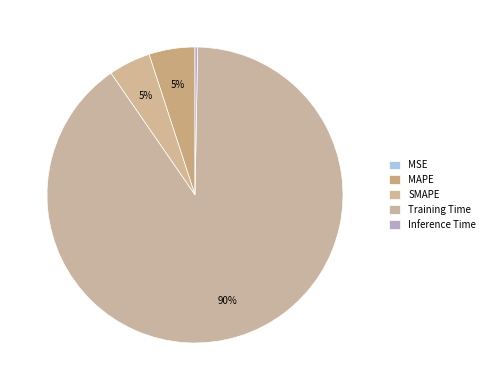

Count the number of slices in the pie.

5